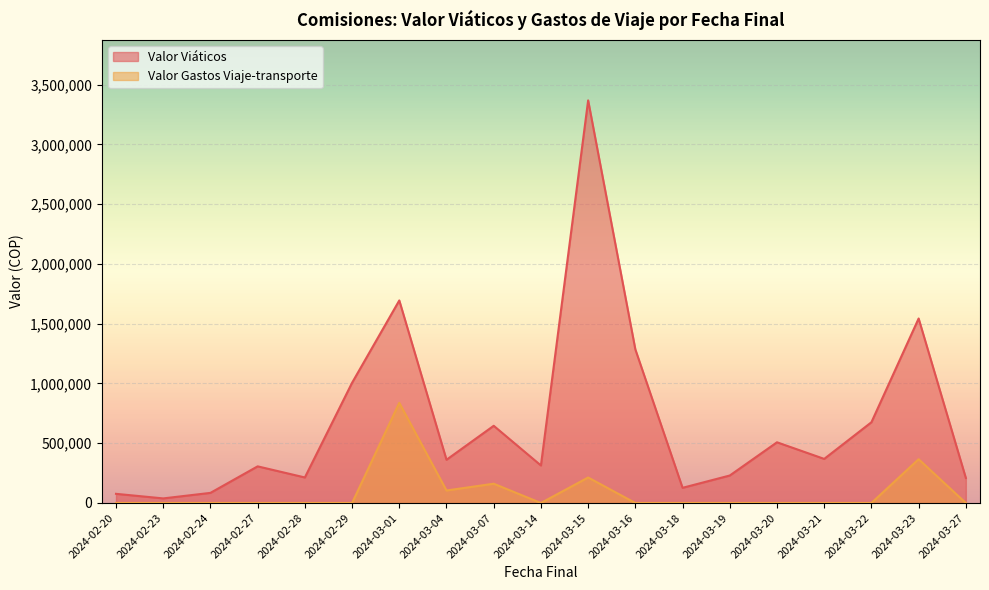

Which series has the largest total across all categories?

Valor Viáticos